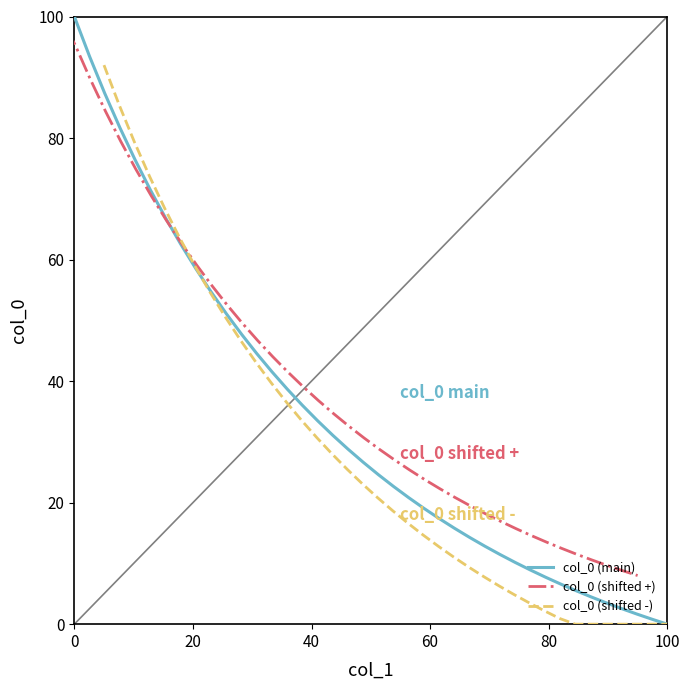

How many values in the col_0 (shifted +) series are below 34?

20